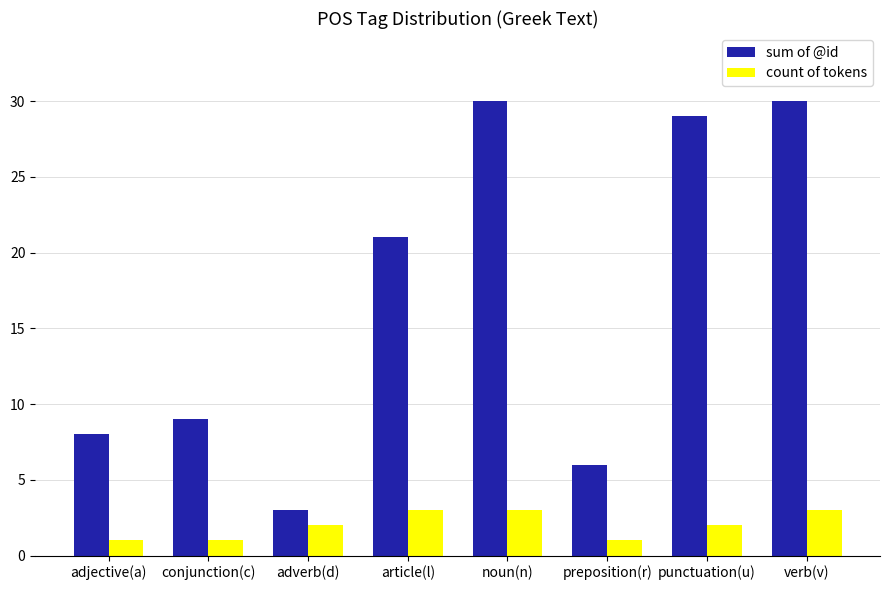

What is the approximate value of count of tokens at verb(v)?

3